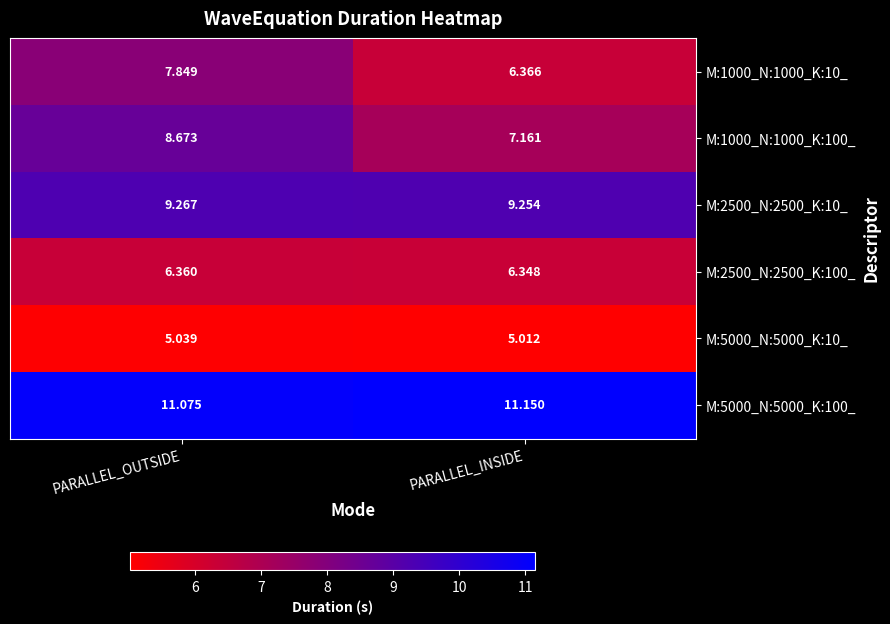

Rank the categories by M:1000_N:1000_K:100_ value from lowest to highest.

PARALLEL_INSIDE, PARALLEL_OUTSIDE